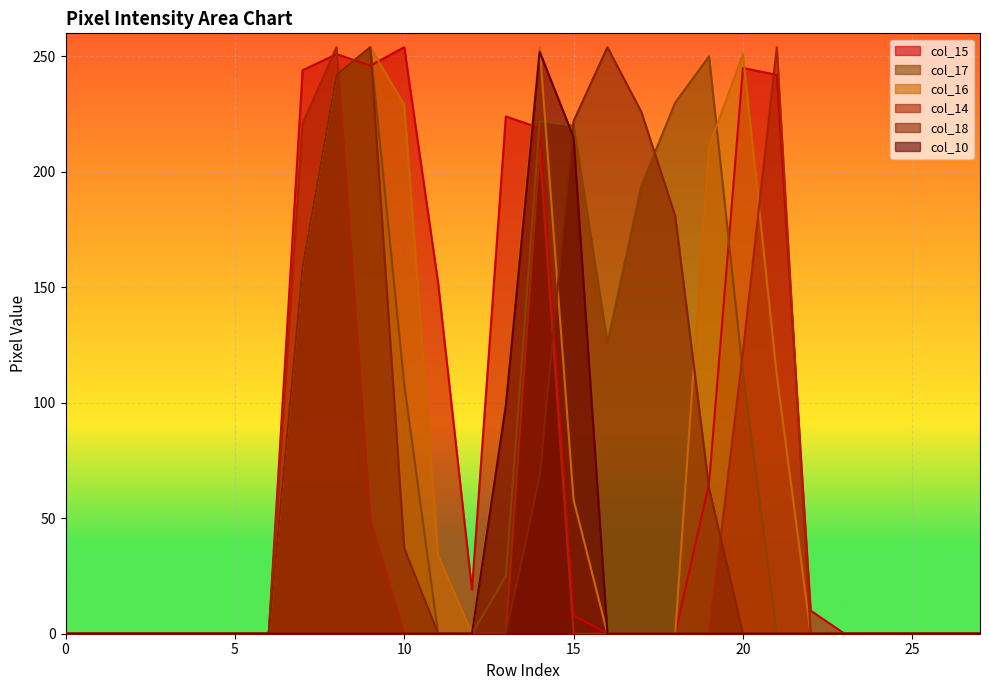

List the series in order of their peak value, lowest first.

col_10, col_15, col_17, col_16, col_14, col_18